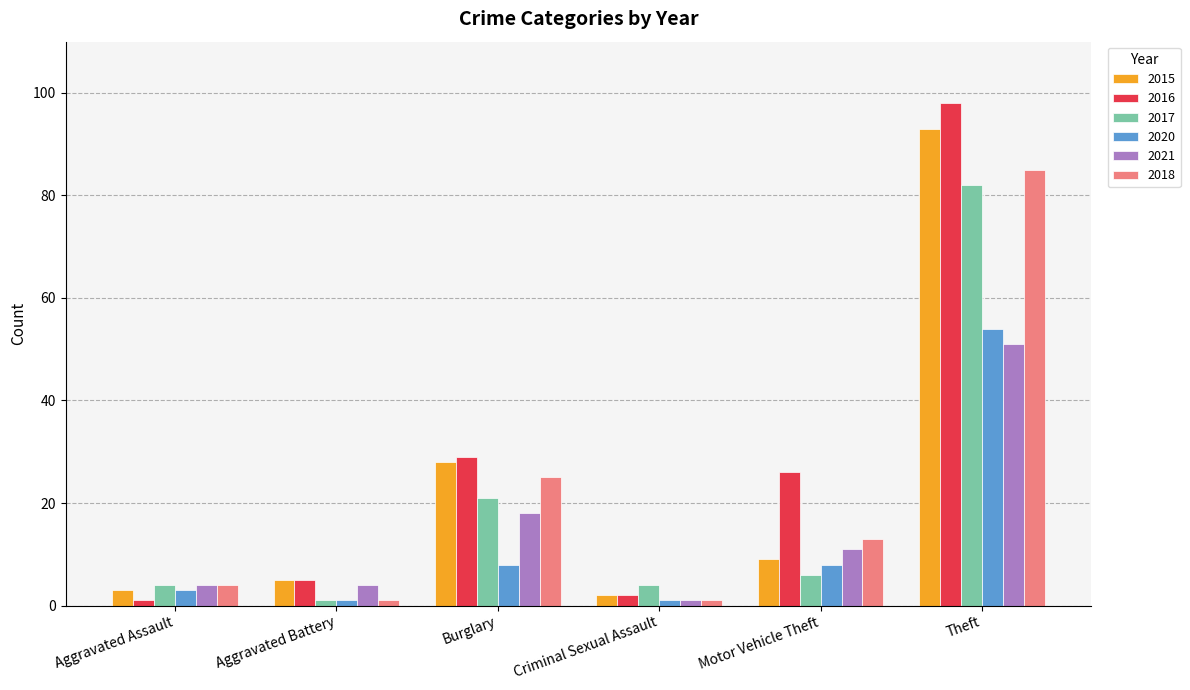

How many data points in 2018 are less than 13?

3